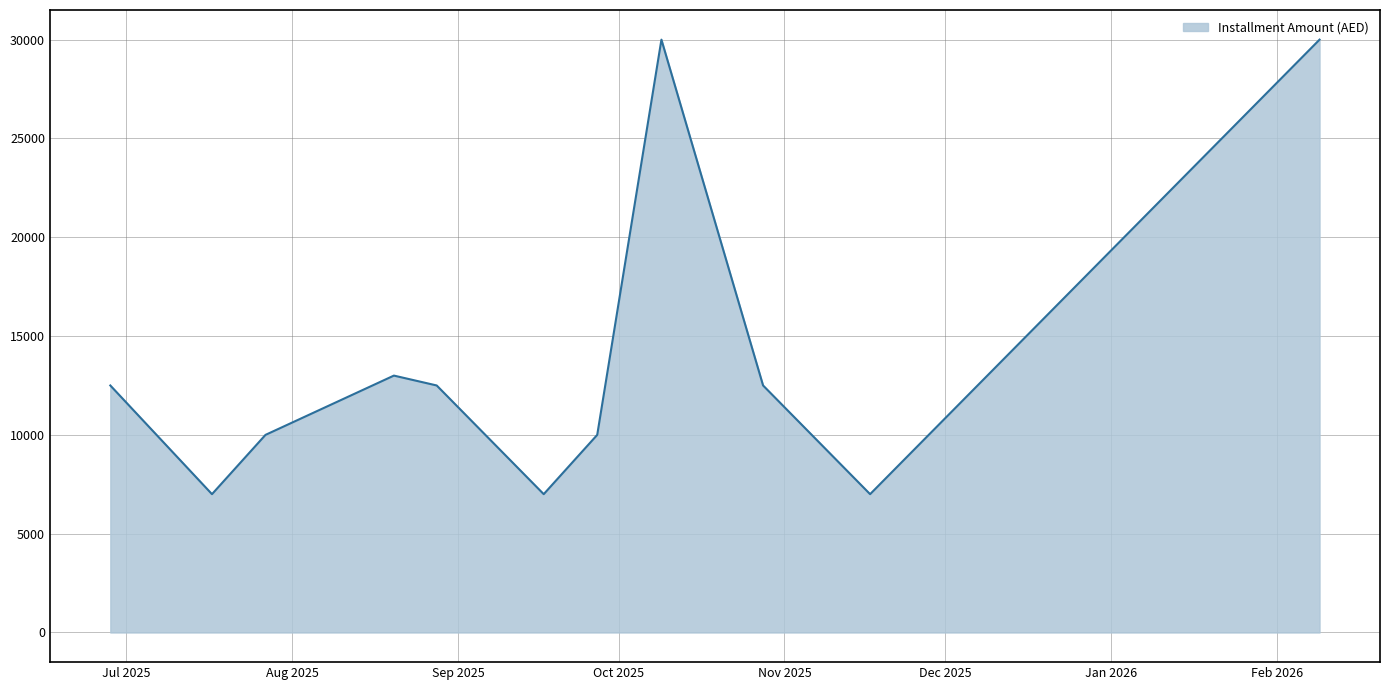

Reading left to right, transcribe all the data shown in this chart.

12500	7000	10000	13000	12500	7000	10000	30000	12500	7000	30000